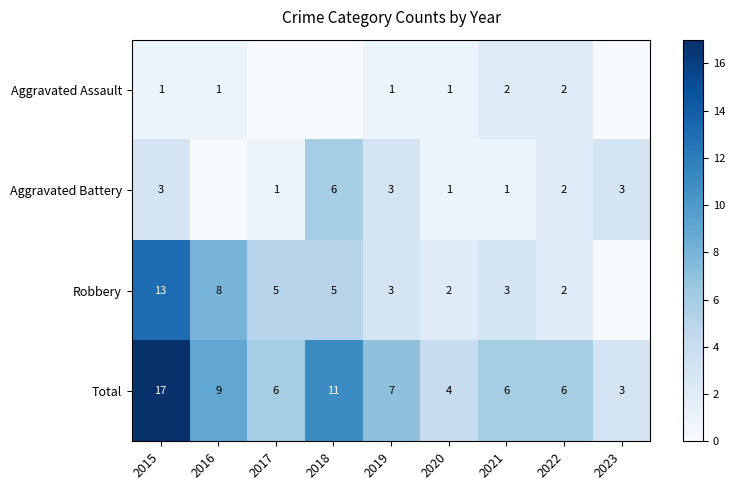

What is the spread (max minus min) of values at 2022?

4